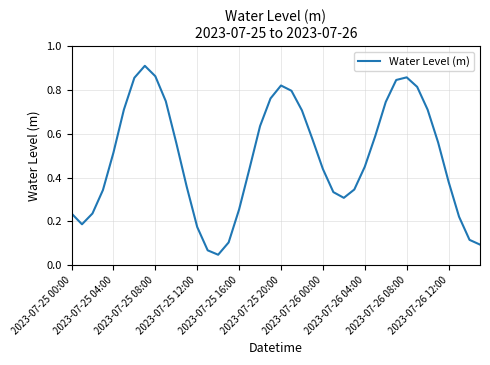

How many lines are shown in the chart?

1